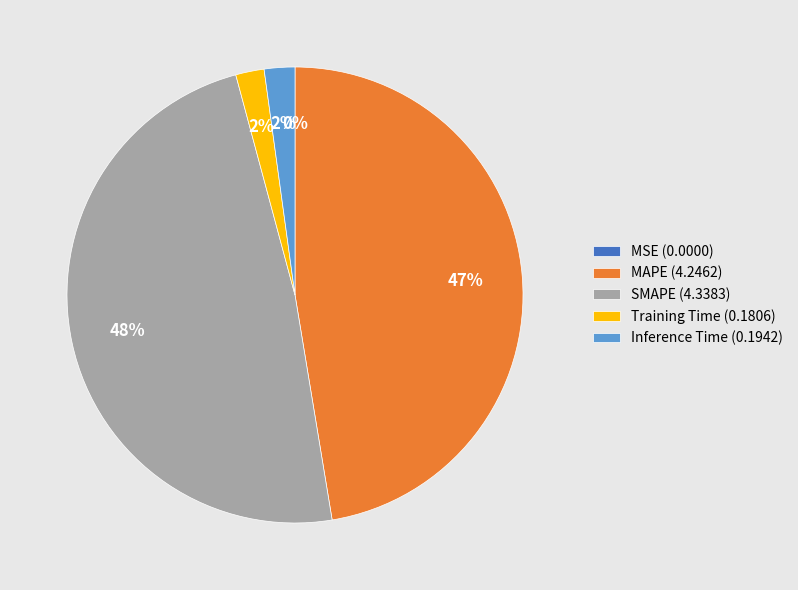

To the nearest percent, what is the average slice percentage?

20%